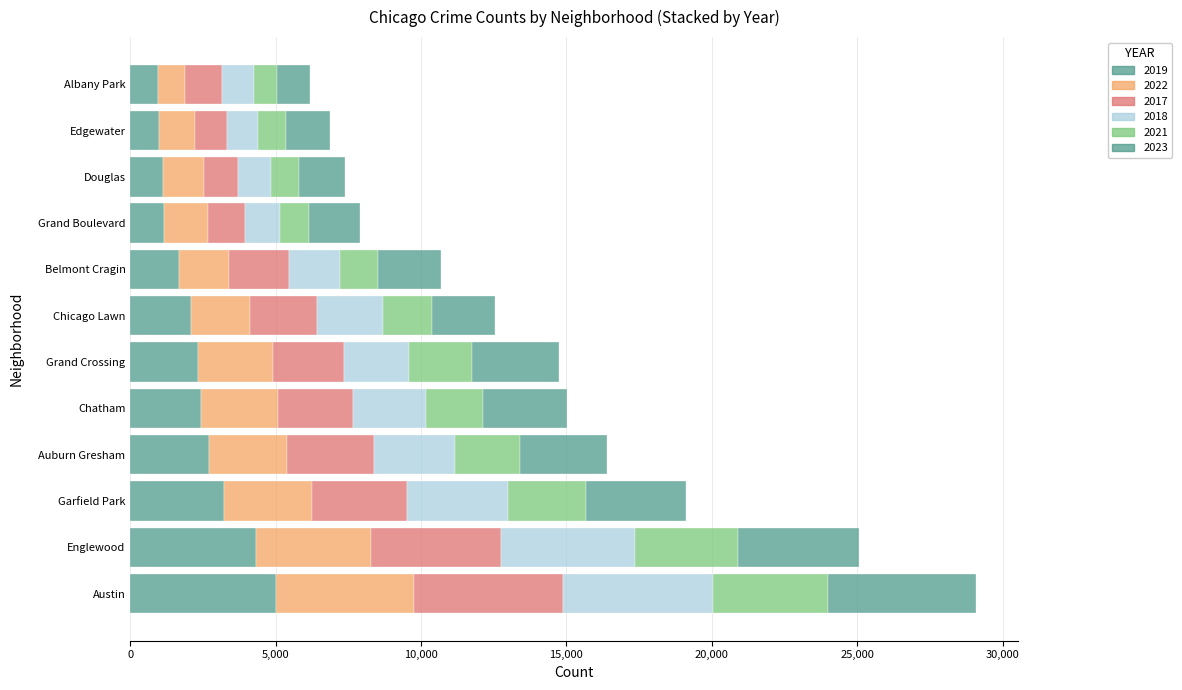

Count the number of data series in this chart.

6